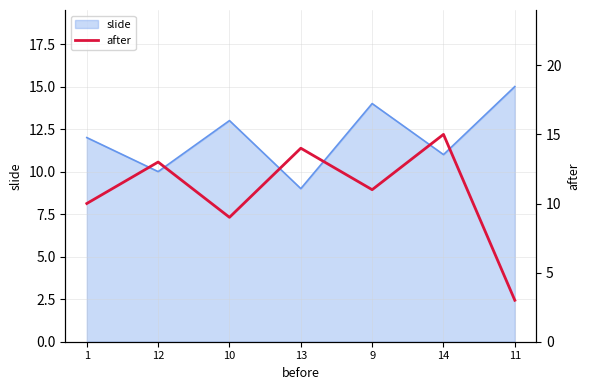

The slide series shows 21 at 9. True or false?

False